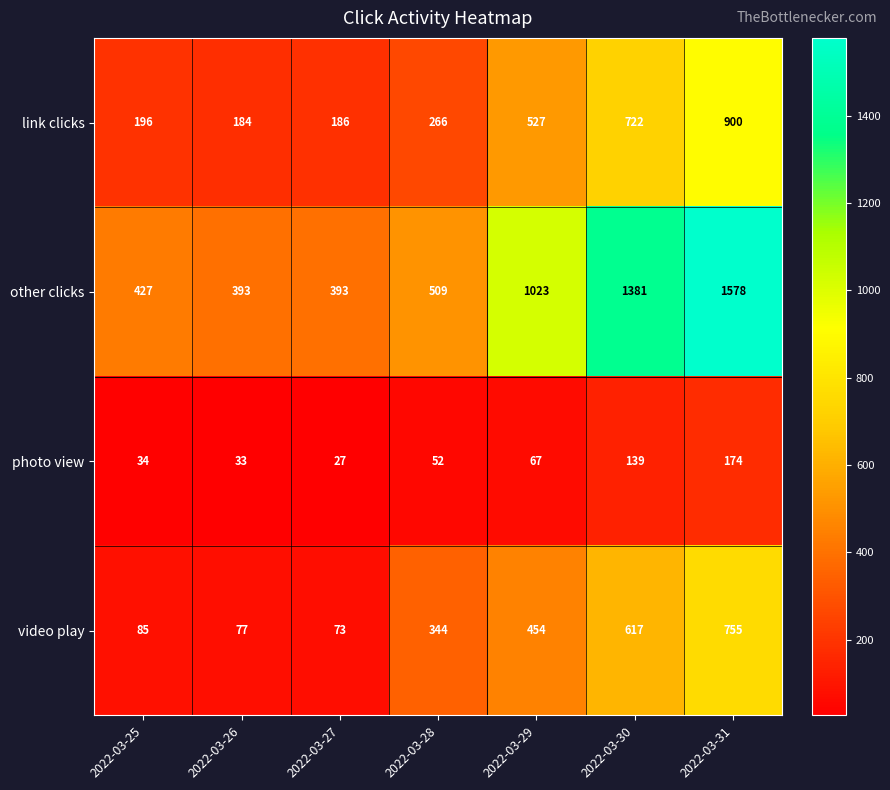

Between 2022-03-29 and 2022-03-30, which series saw the biggest shift?

other clicks